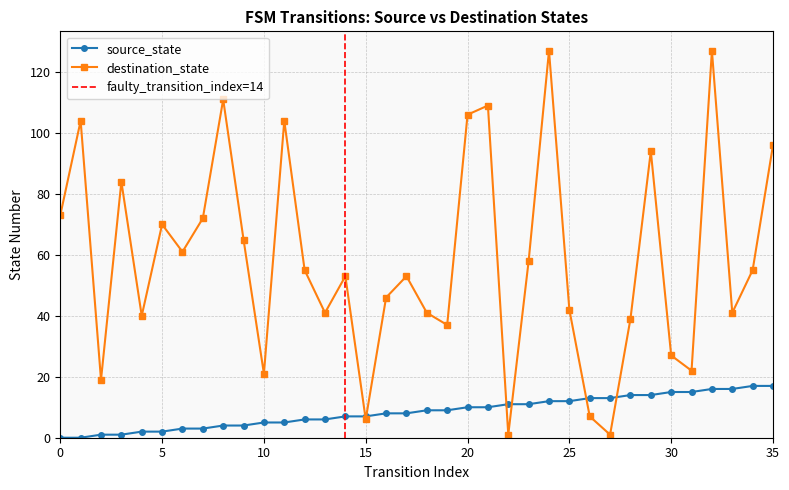

At how many categories does at least one series exceed 66?

13